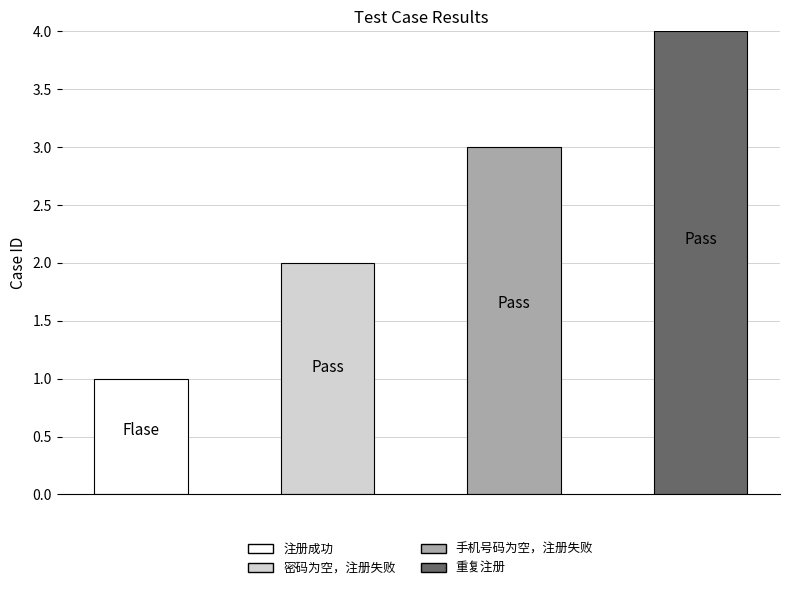

Reading left to right, transcribe all the data shown in this chart.

注册成功=1	密码为空，注册失败=2	手机号码为空，注册失败=3	重复注册=4